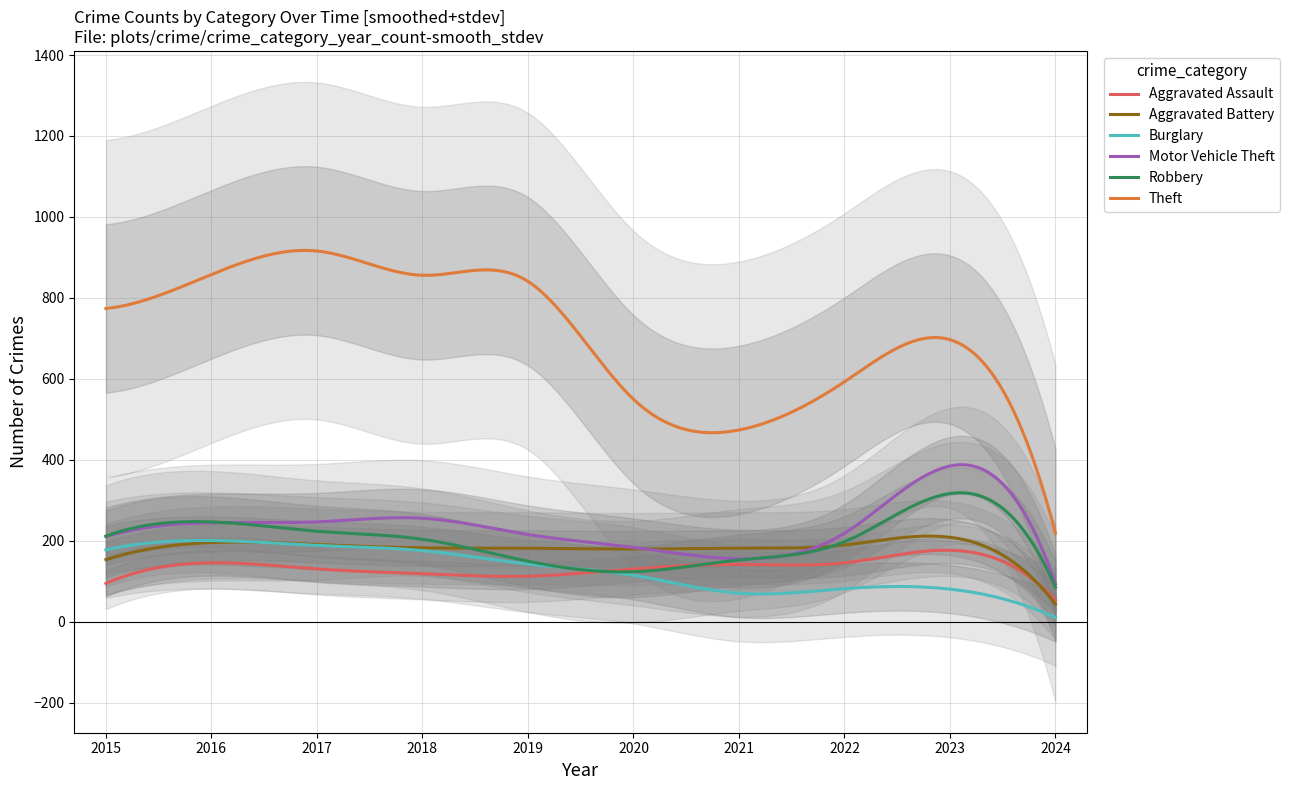

Rank the categories by Motor Vehicle Theft value from lowest to highest.

2024, 2021, 2020, 2015, 2019, 2022, 2016, 2017, 2018, 2023